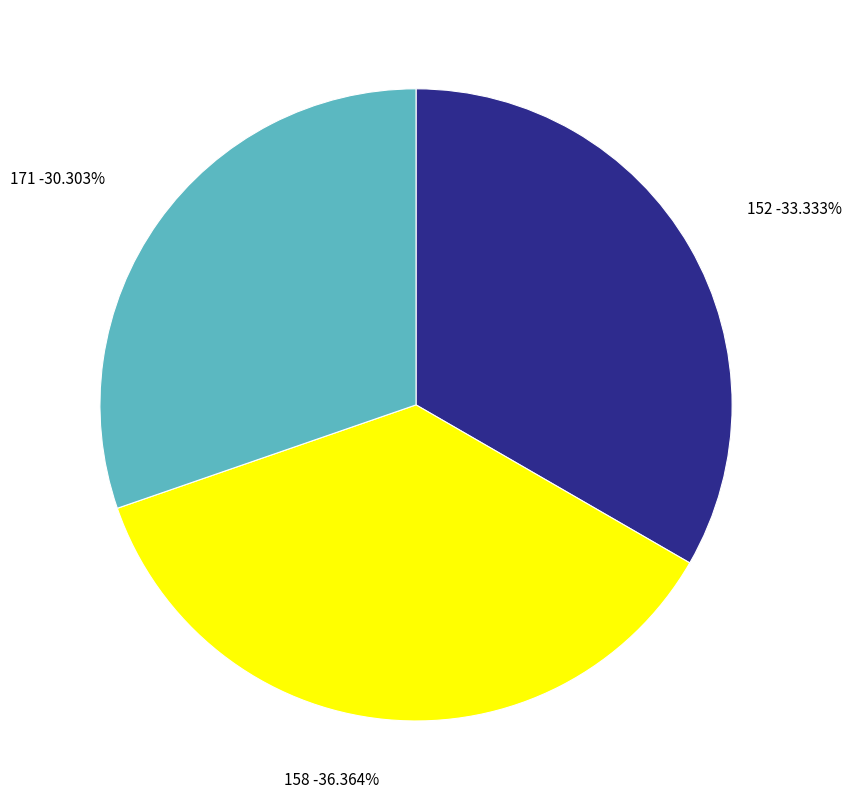

How many slices are in this pie chart?

3